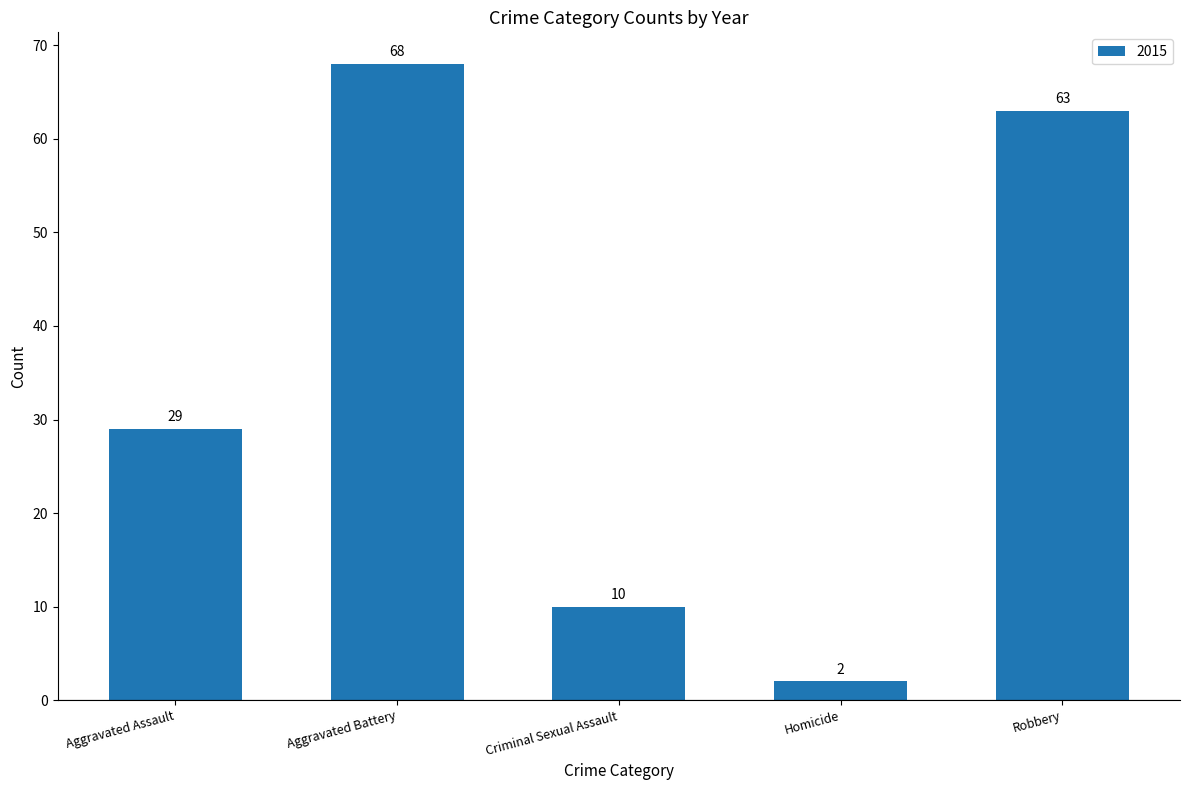

What is the value of the 5th bar from the left?

63